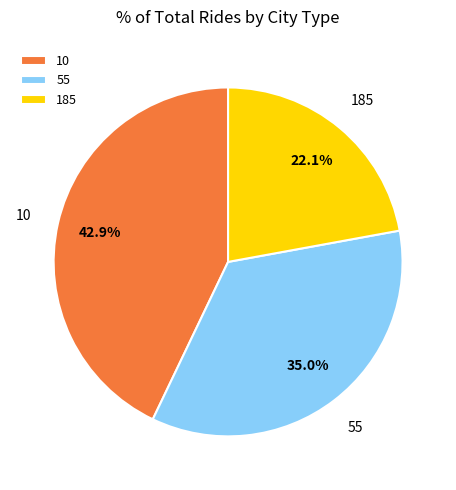

Which has a higher value, 55 or 185?

55